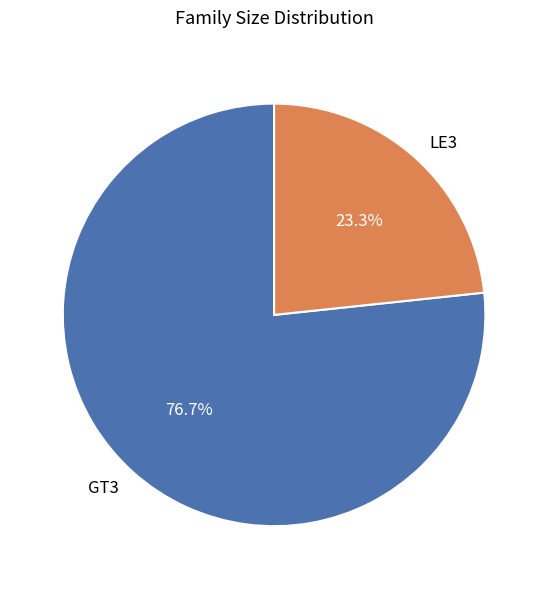

Rank the categories by value from lowest to highest.

LE3, GT3